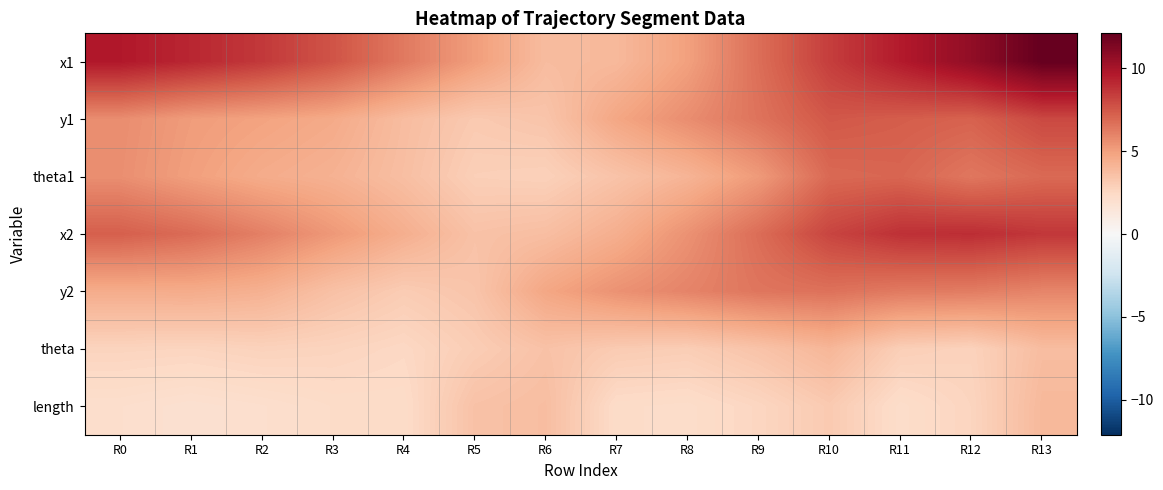

How many distinct data groups are displayed?

7